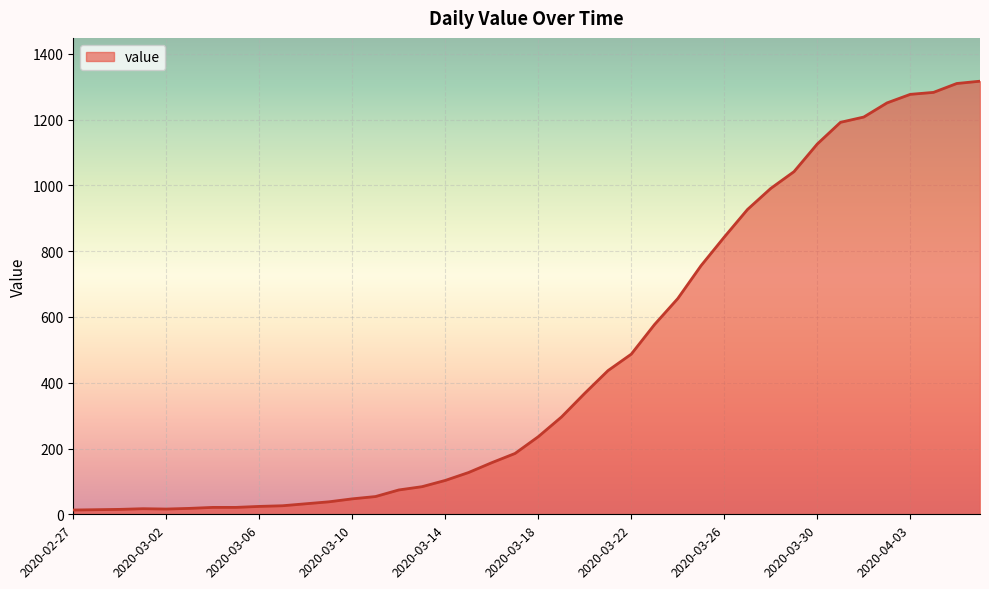

What is the difference between the maximum and minimum values?

1304